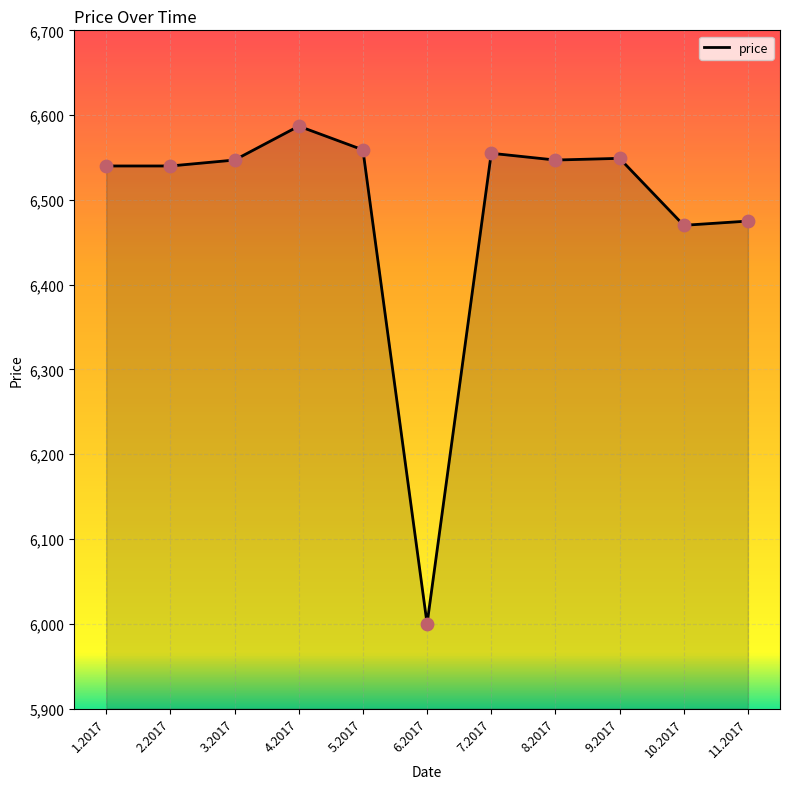

What is the change in value from 1.2017 to 7.2017?

+15